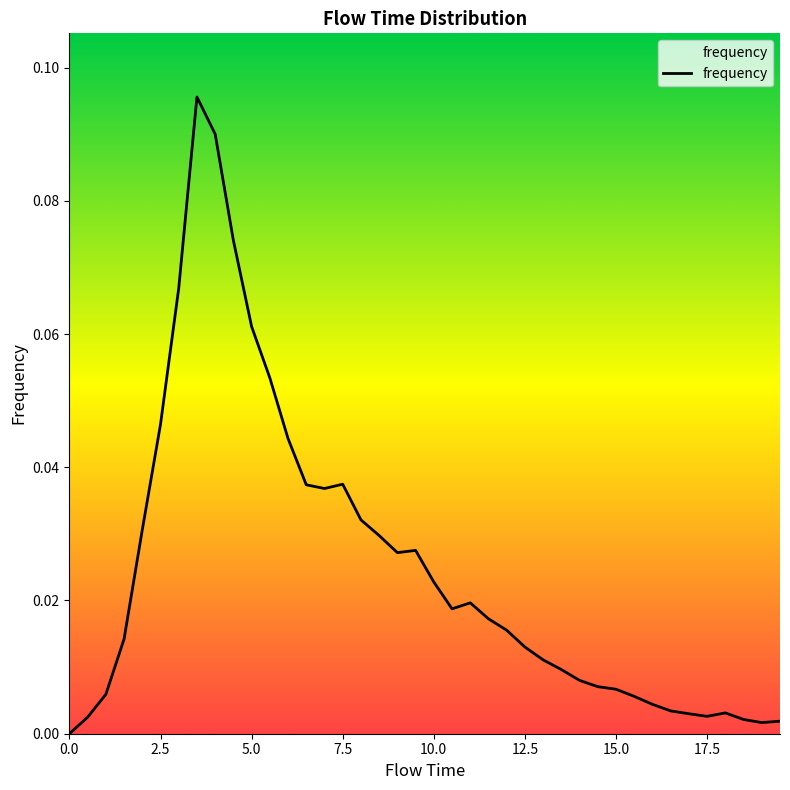

How many lines are shown in the chart?

1